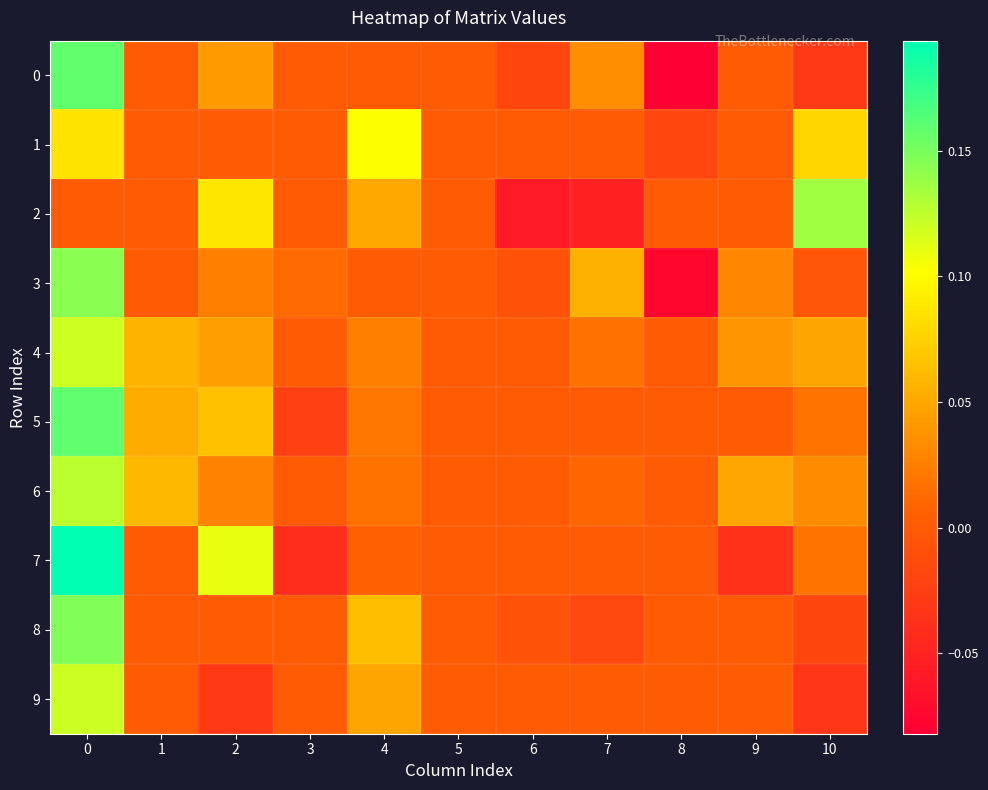

How many categories are shown in the chart?

11